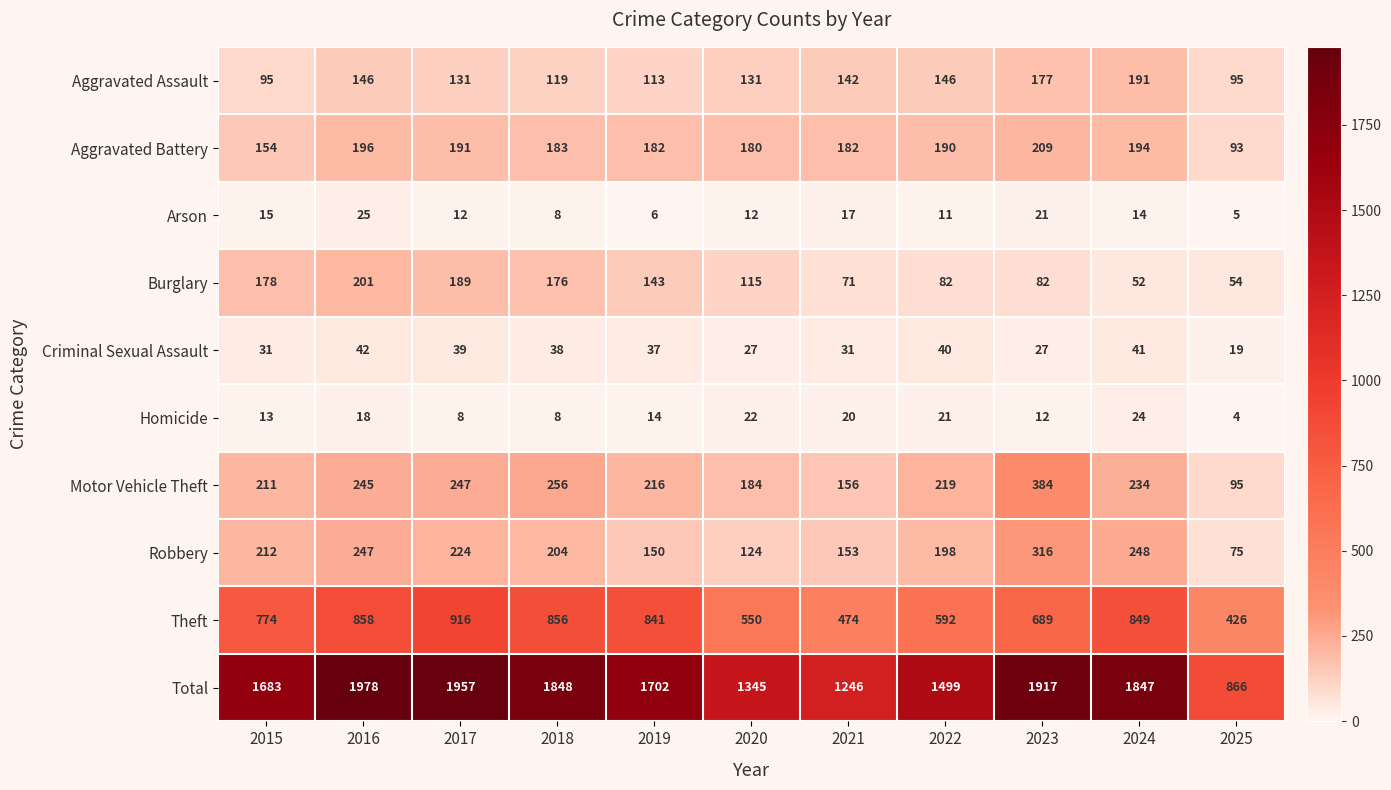

The Robbery series shows 204 at 2018. True or false?

True